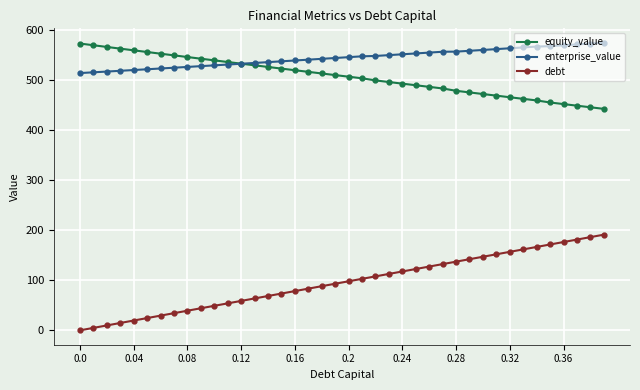

What is the highest value of the debt series?

191.2